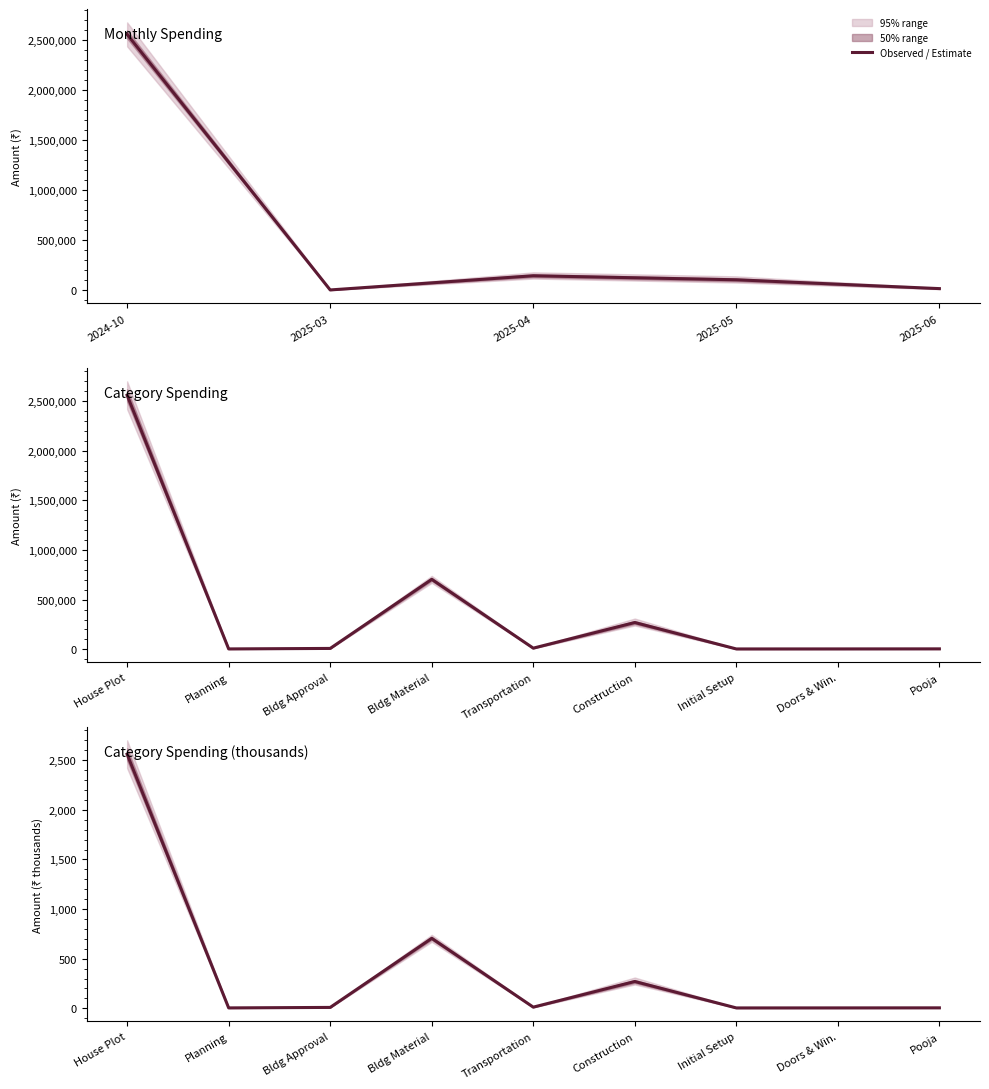

Where is the first local minimum?

Planning